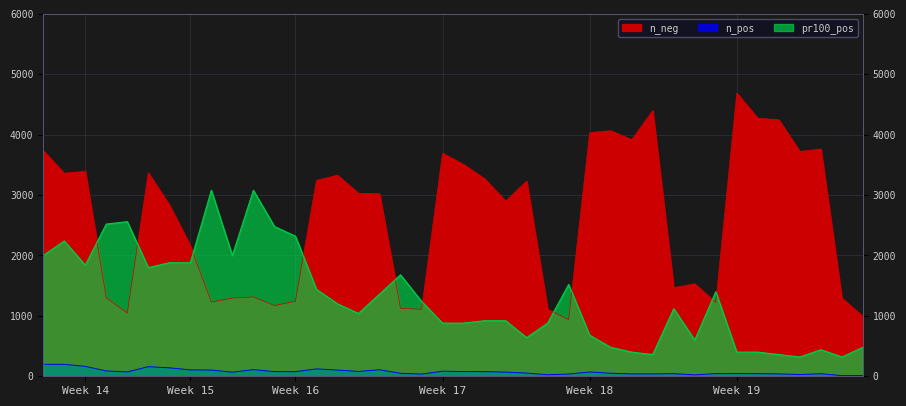

True or false: pr100_pos and n_pos intersect in this chart.

False